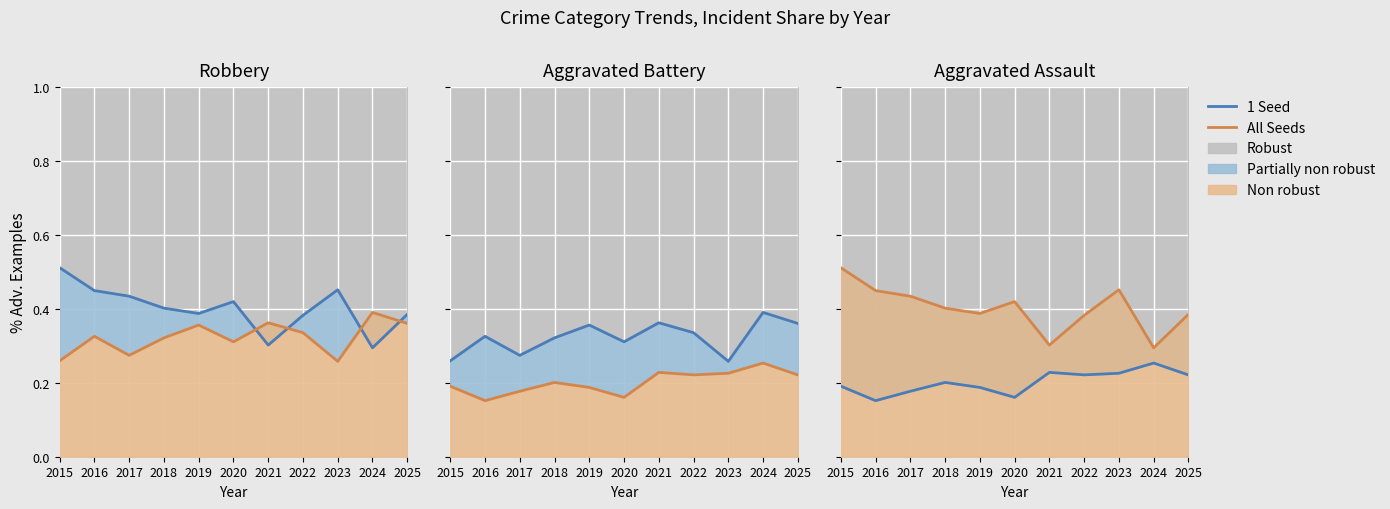

Which series has the largest range (max minus min)?

All Seeds